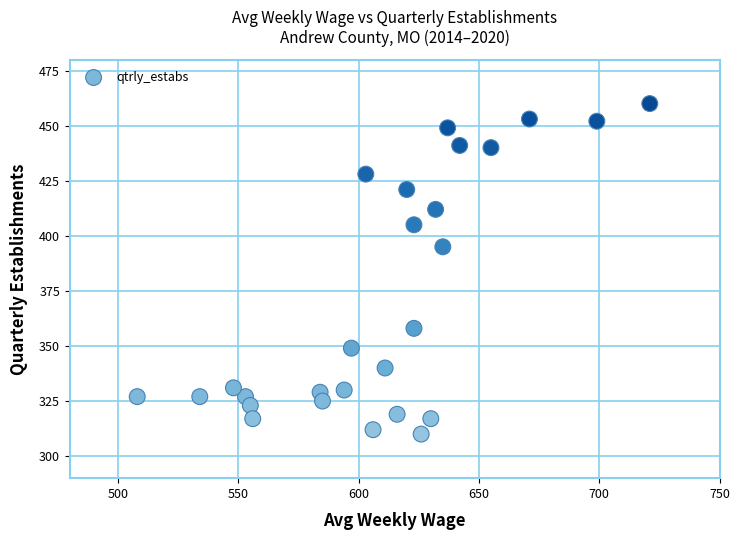

What Y value in the scatter plot is closest to 385?

395